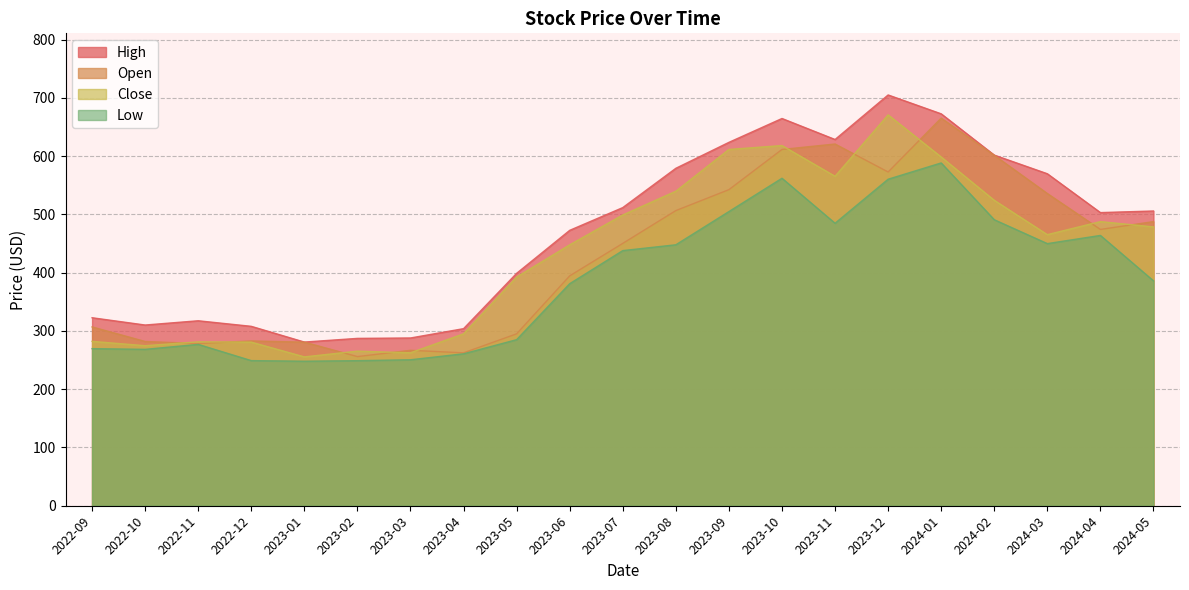

What is the average value of the Low series?

386.6